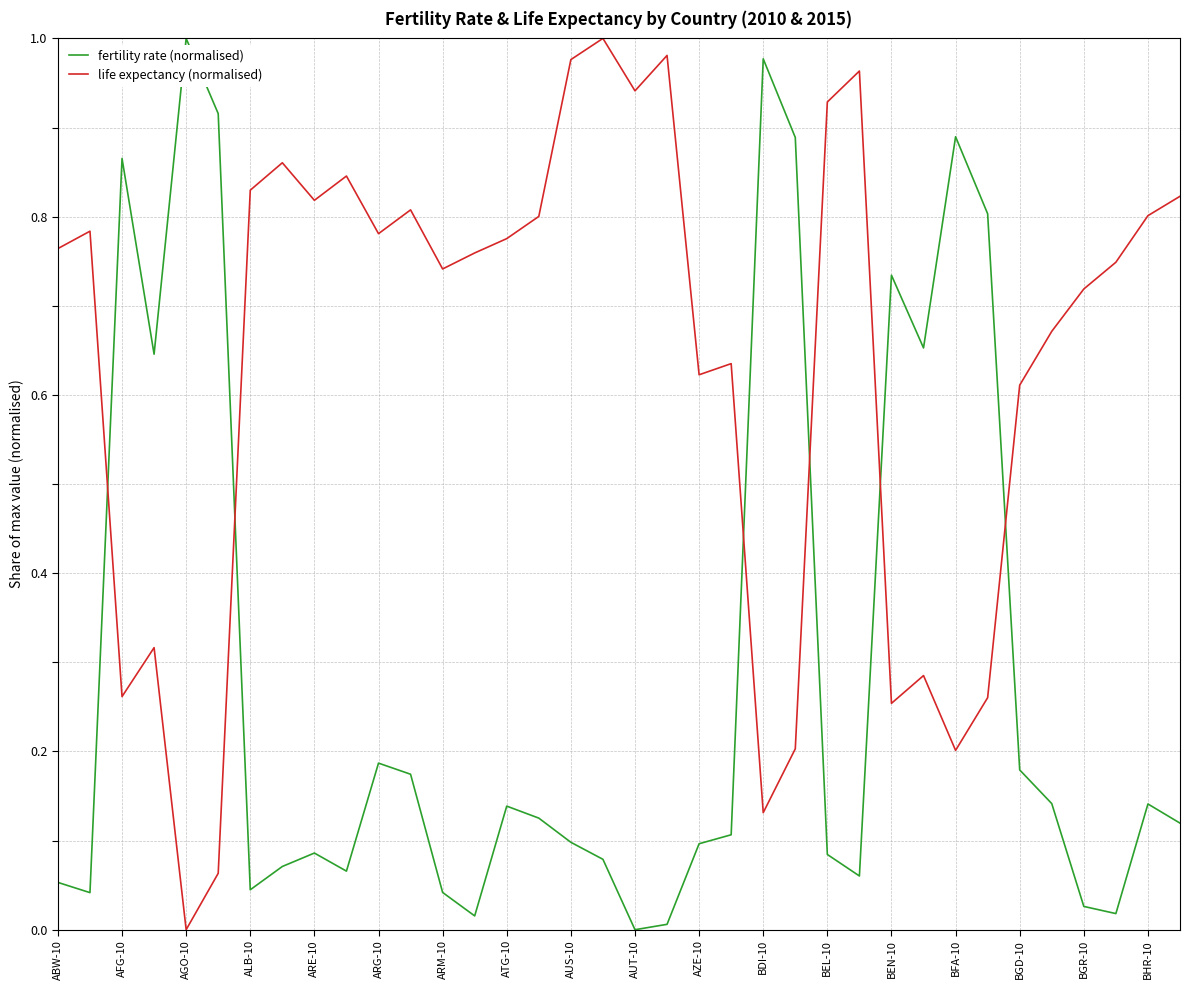

Rank the series by their average value, from lowest to highest.

fertility rate (normalised), life expectancy (normalised)